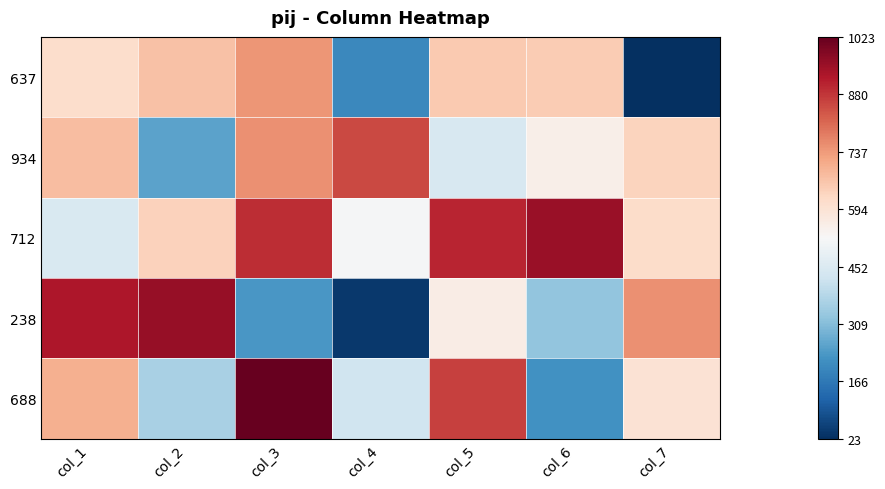

At how many categories does at least one series exceed 184?

7